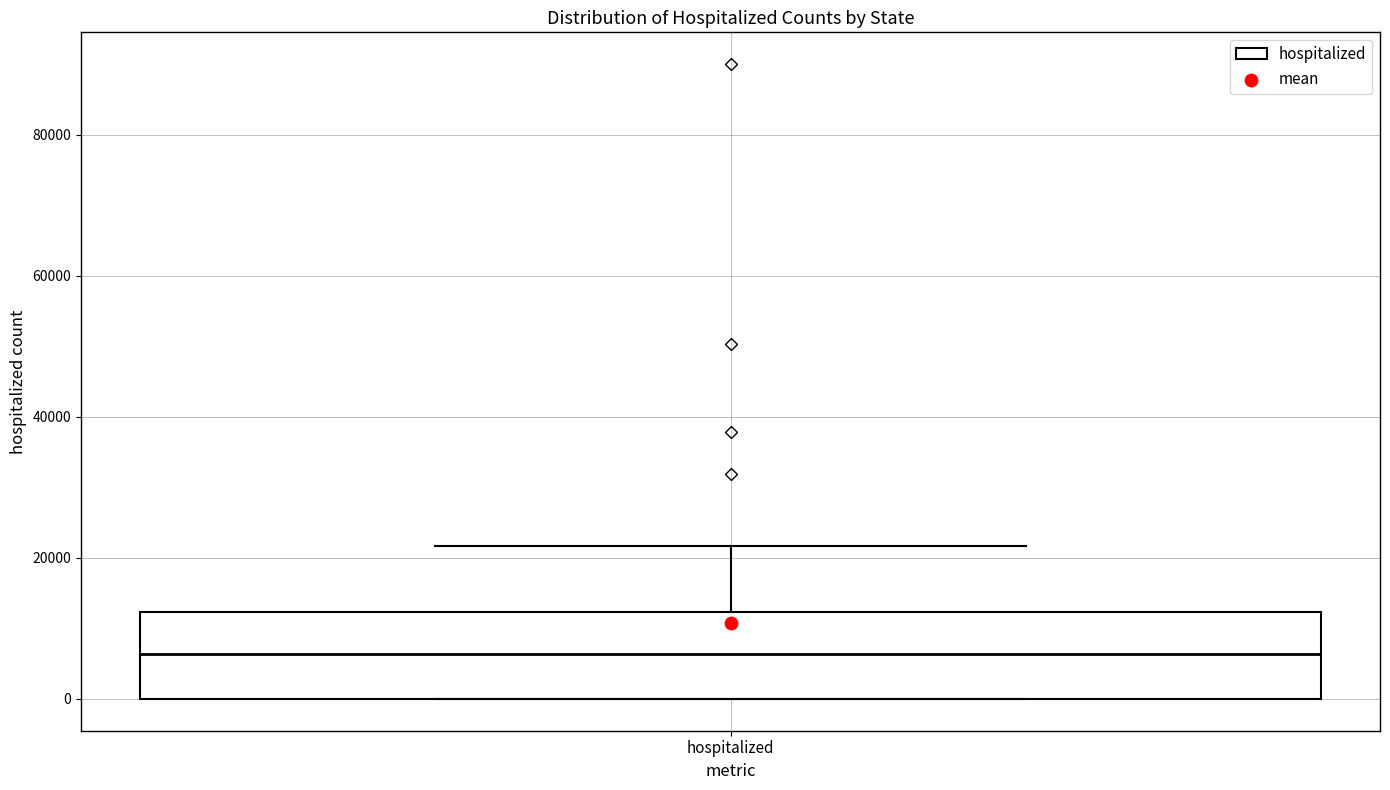

Where is the lower edge of the box for hospitalized on the y-axis? The values are not printed on the chart, so give them approximately, as read against the axis.

0